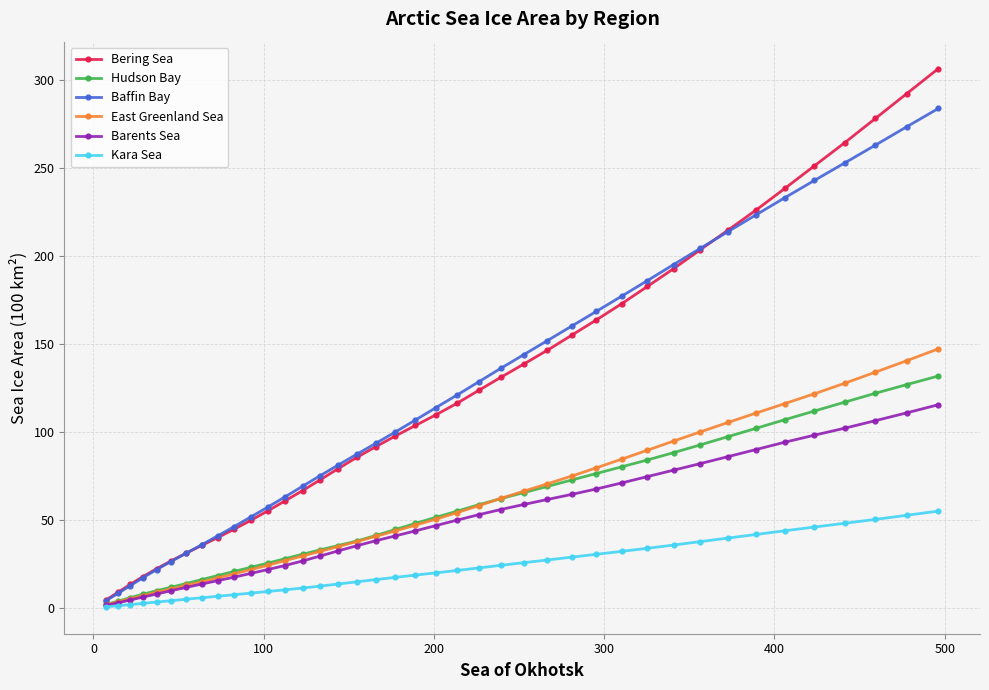

What is the maximum value for Bering Sea?

306.3